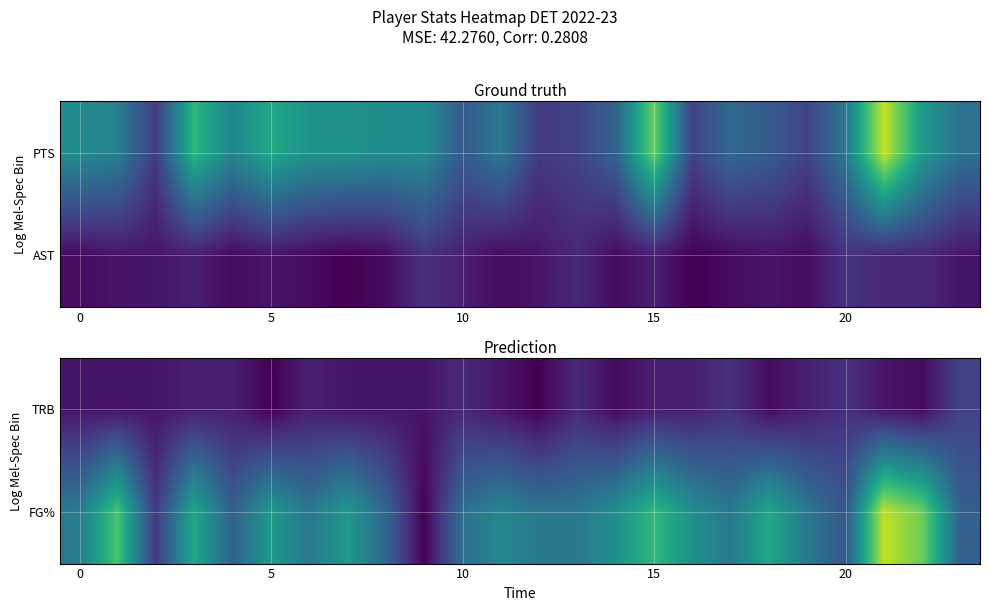

At which category is the sum across all series the highest?

21